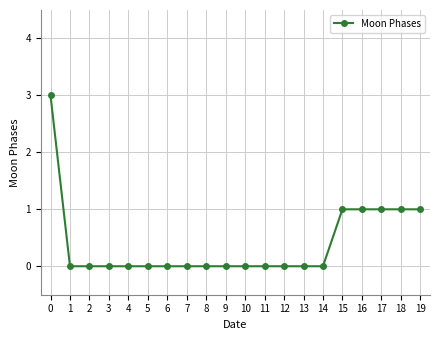

The chart shows a value of 0 at 8. True or false?

True